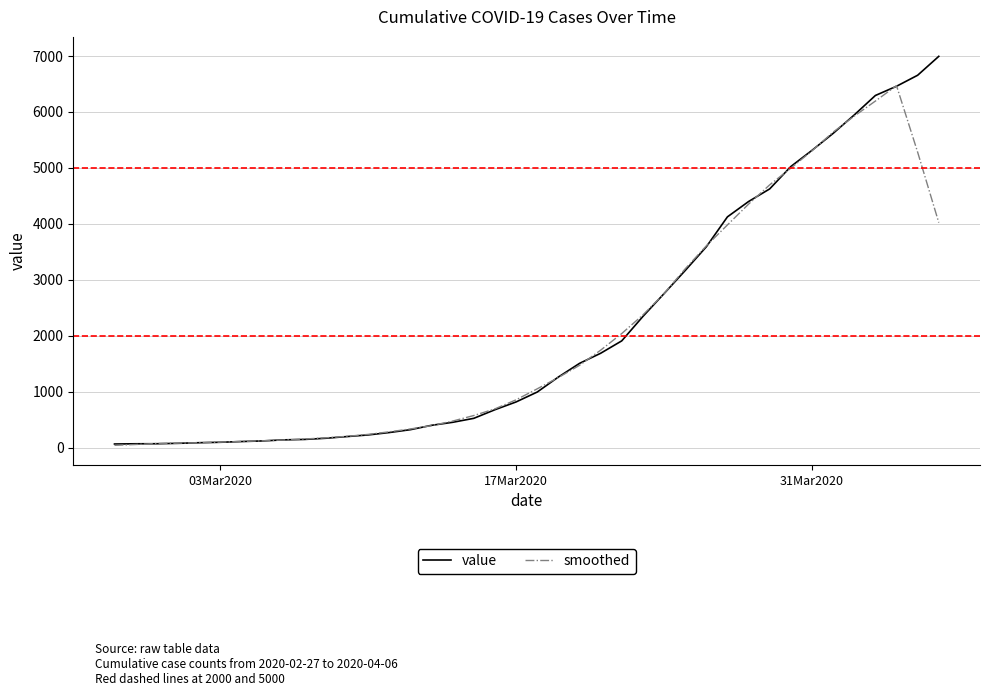

What is the greatest value displayed?

6995.0